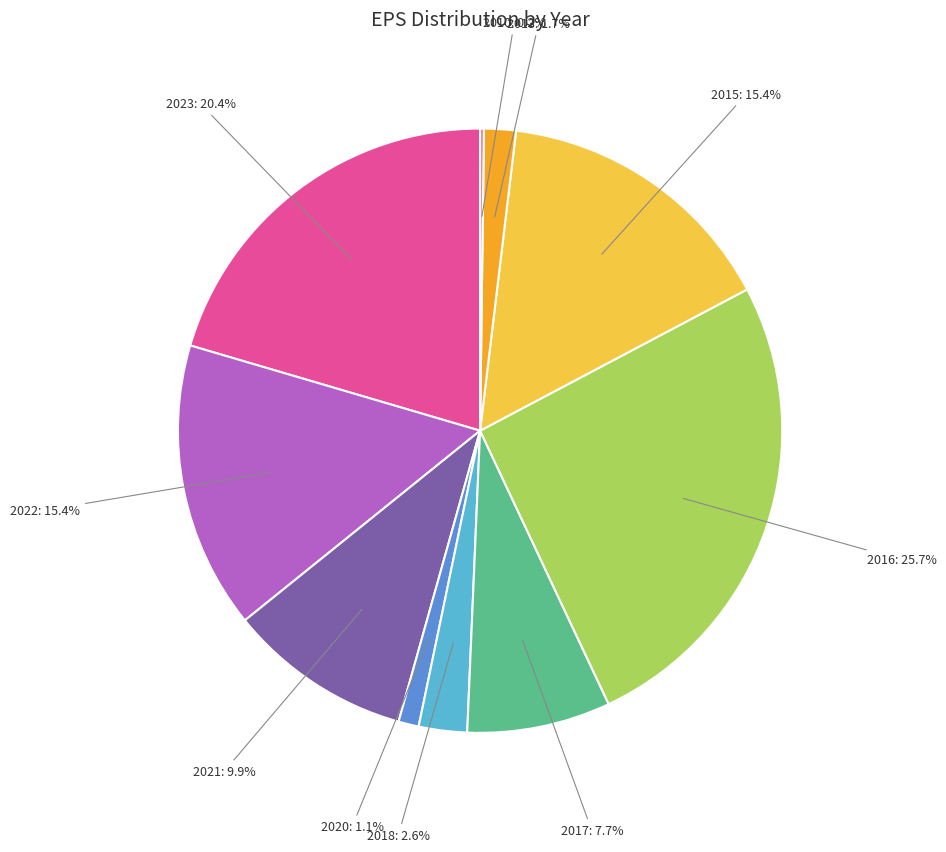

Does any single category account for the majority?

No